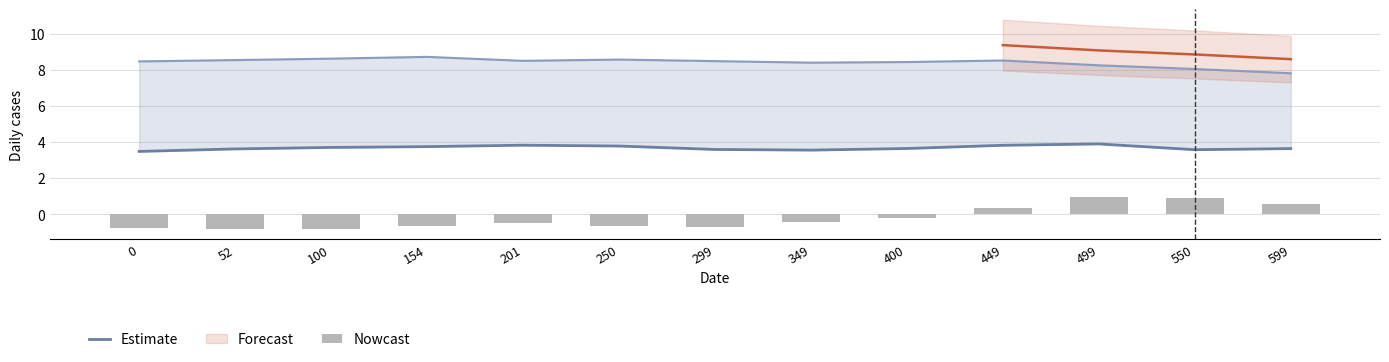

True or false: Estimate has a value of 2.1 at 52.

False